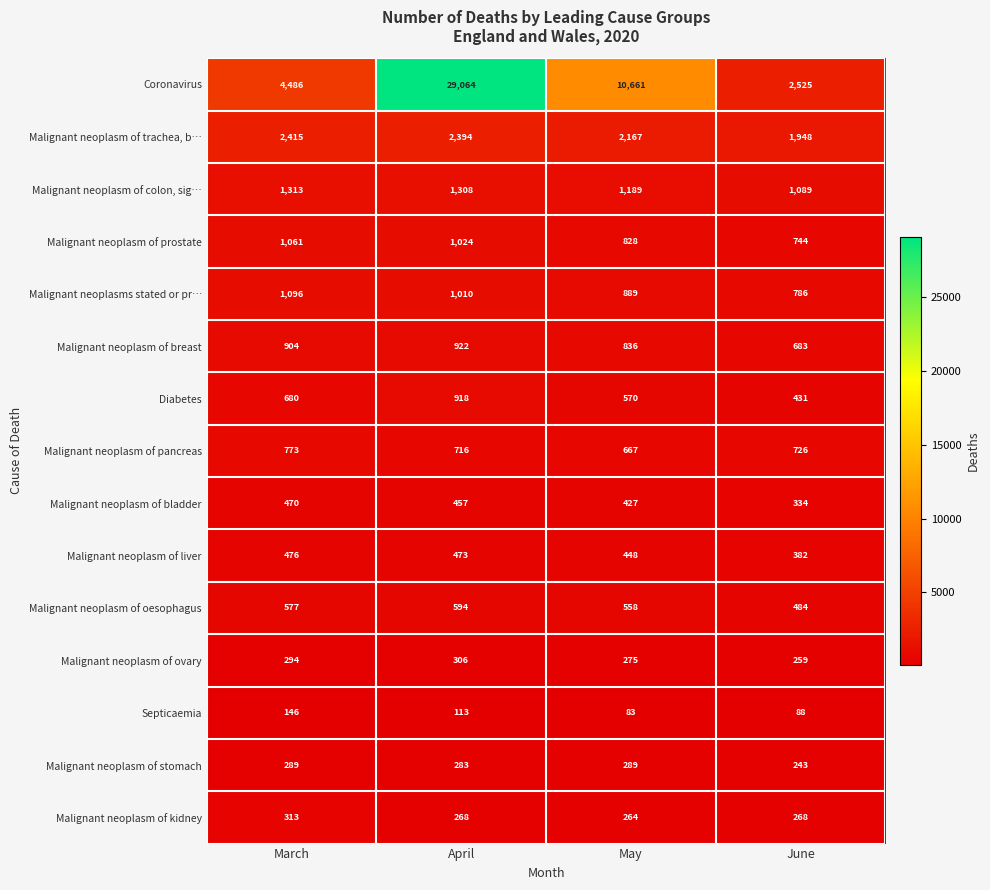

How many Malignant neoplasm of ovary values are between 275 and 306?

3